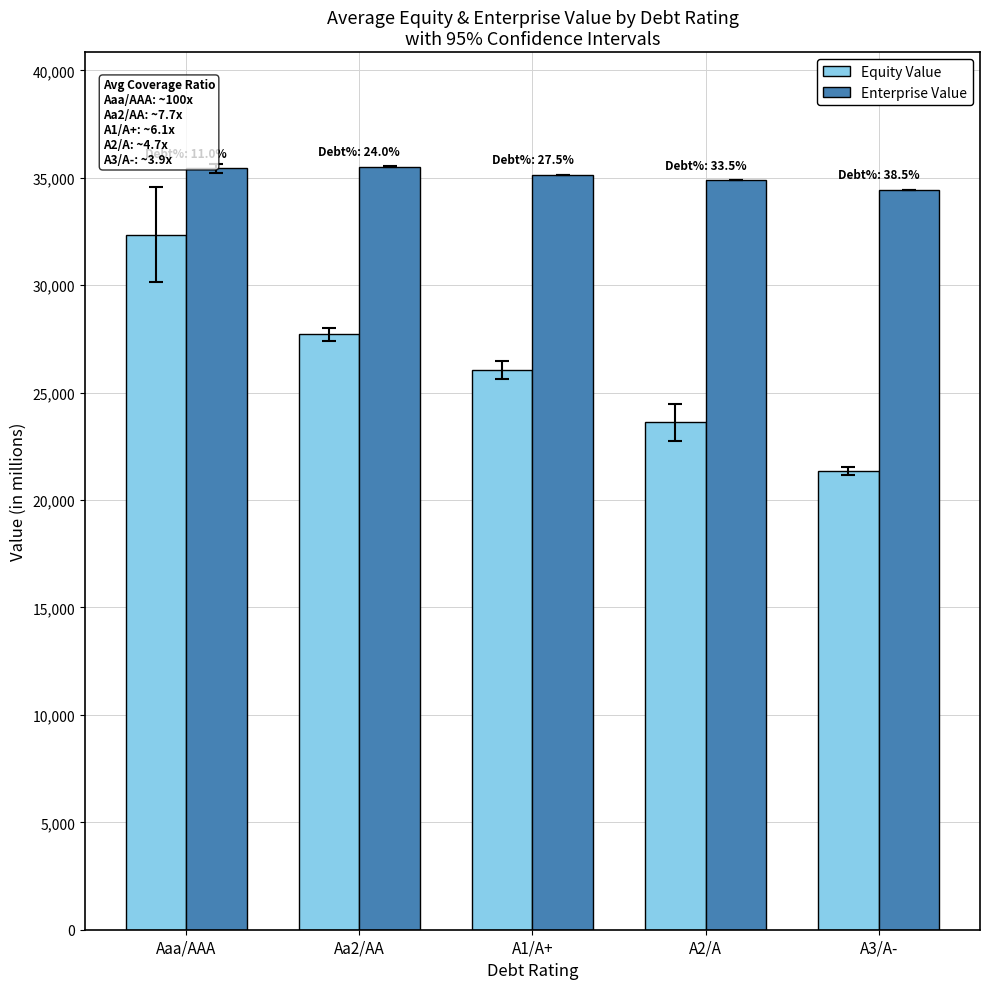

What are all the series names shown in the legend?

Equity Value, Enterprise Value